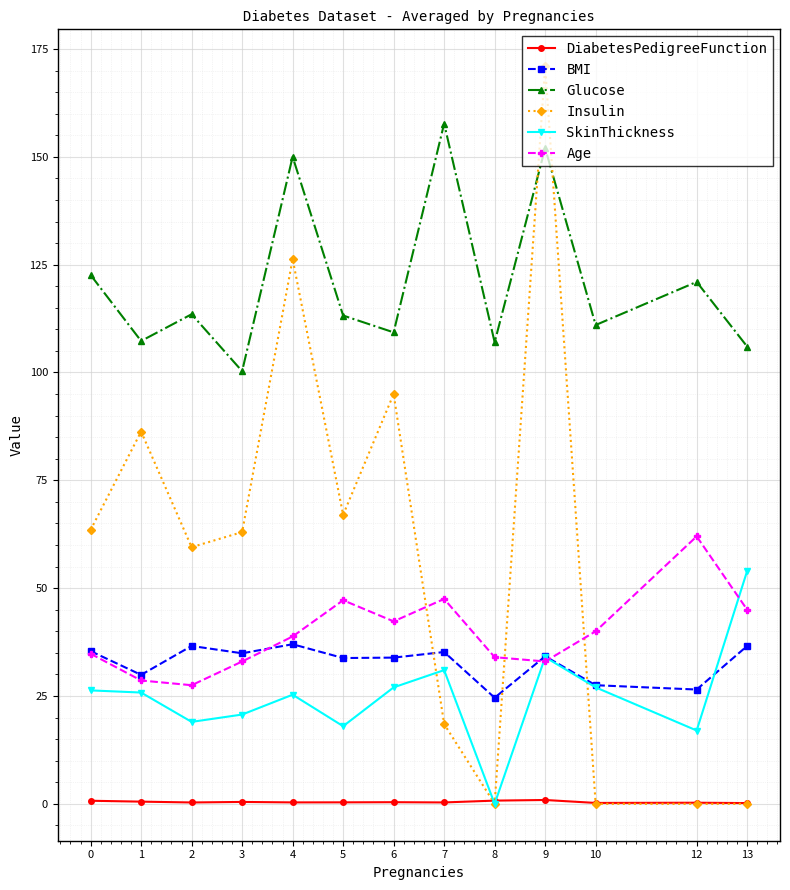

At which label does Age first exceed 38?

4